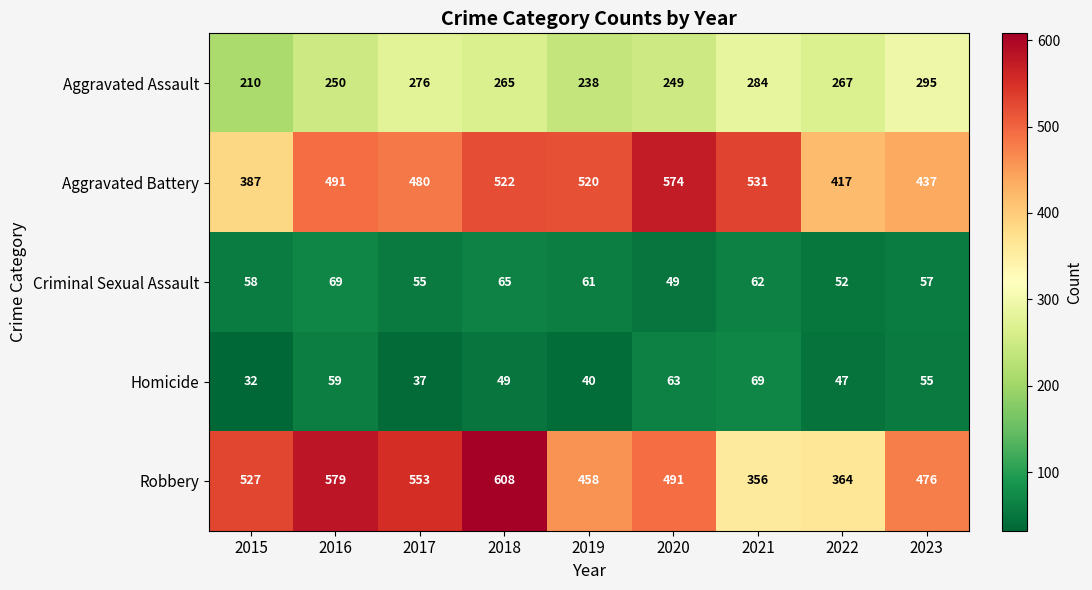

At which category does the chart reach its peak across all series?

2018